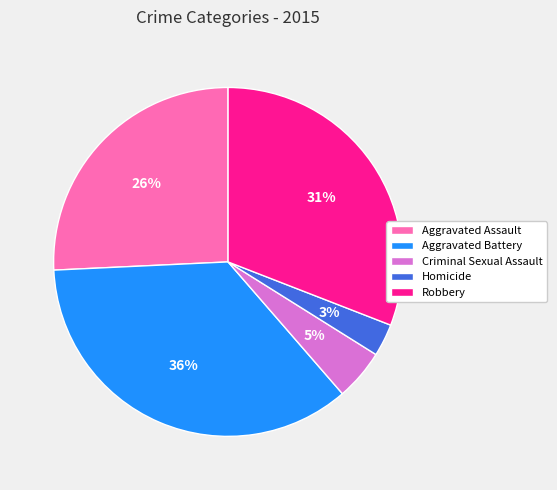

What is the ratio of the value at Aggravated Assault to the value at Aggravated Battery?

0.7